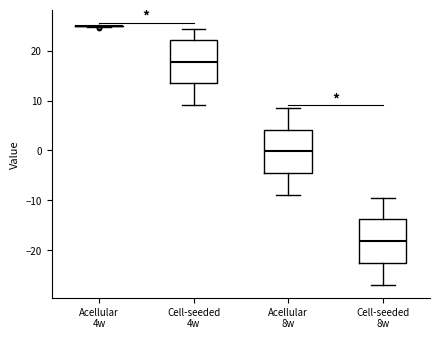

Reading left to right, transcribe this box plot: for each box, give where its median line is, the range the box spans, and where its two whiskers end, as read against the y-axis. The values are not printed on the chart, so give them approximately, as read against the axis.

Acellular 4w: box collapsed to a line at 25, whiskers 25 to 25
Cell-seeded 4w: median 18, box 13 to 22, whiskers 9 to 24
Acellular 8w: median 0, box -5 to 4, whiskers -9 to 9
Cell-seeded 8w: median -18, box -23 to -14, whiskers -27 to -9